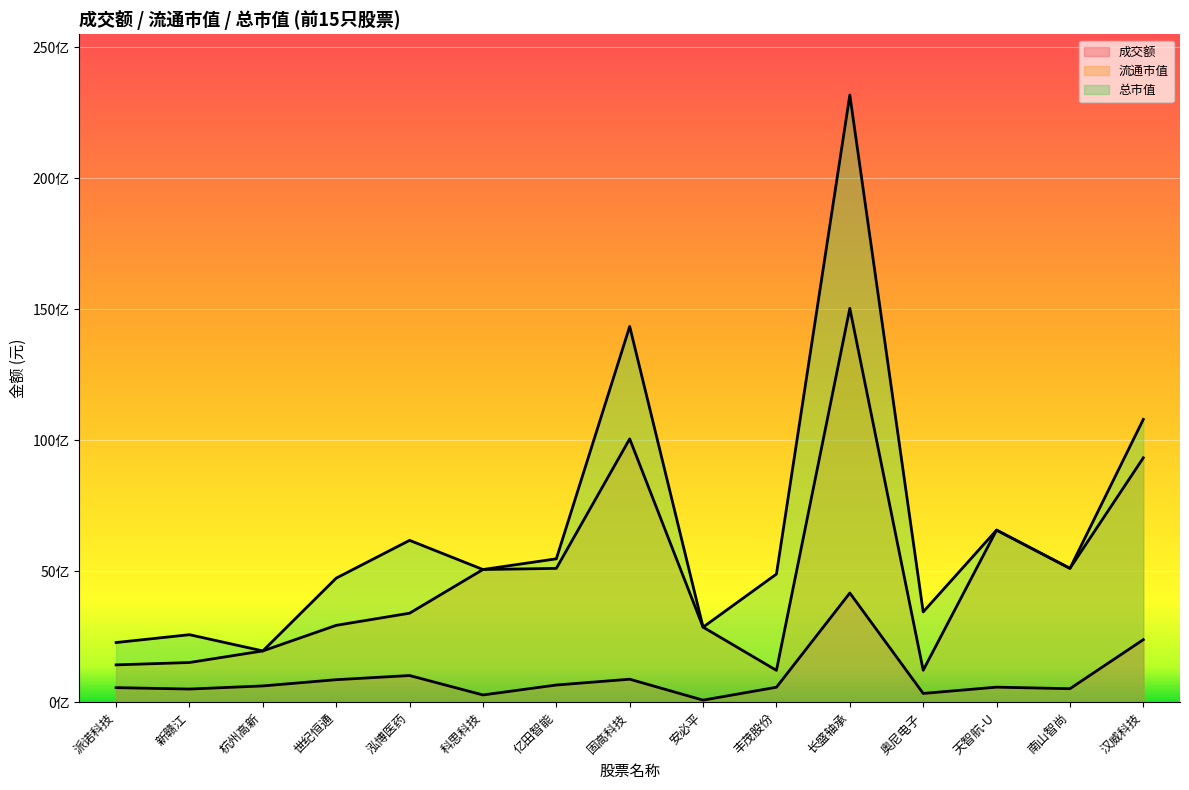

True or false: 流通市值 and 成交额 intersect in this chart.

False